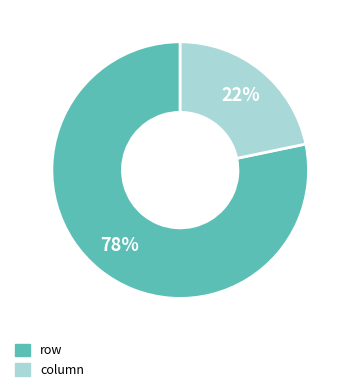

What is the ratio of the value at column to the value at row?

0.3